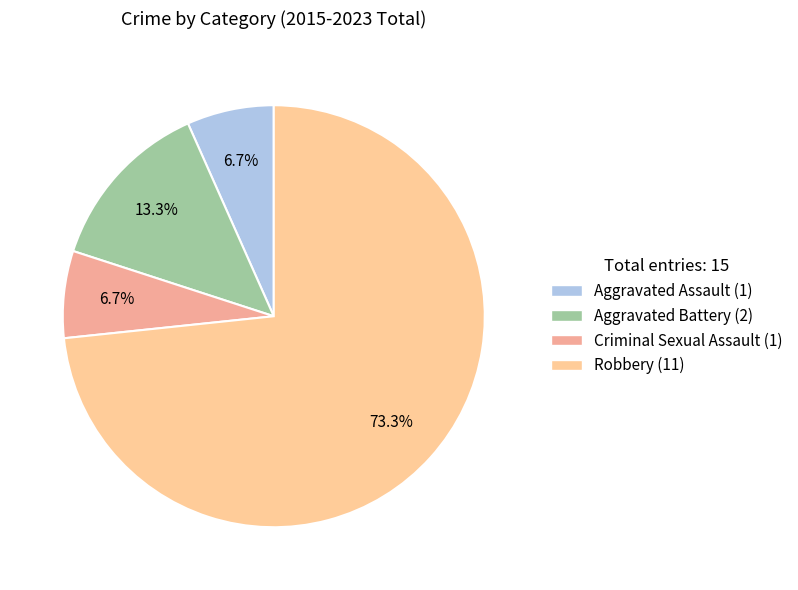

Combined, what portion of the pie is Aggravated Battery and Robbery?

86.7%